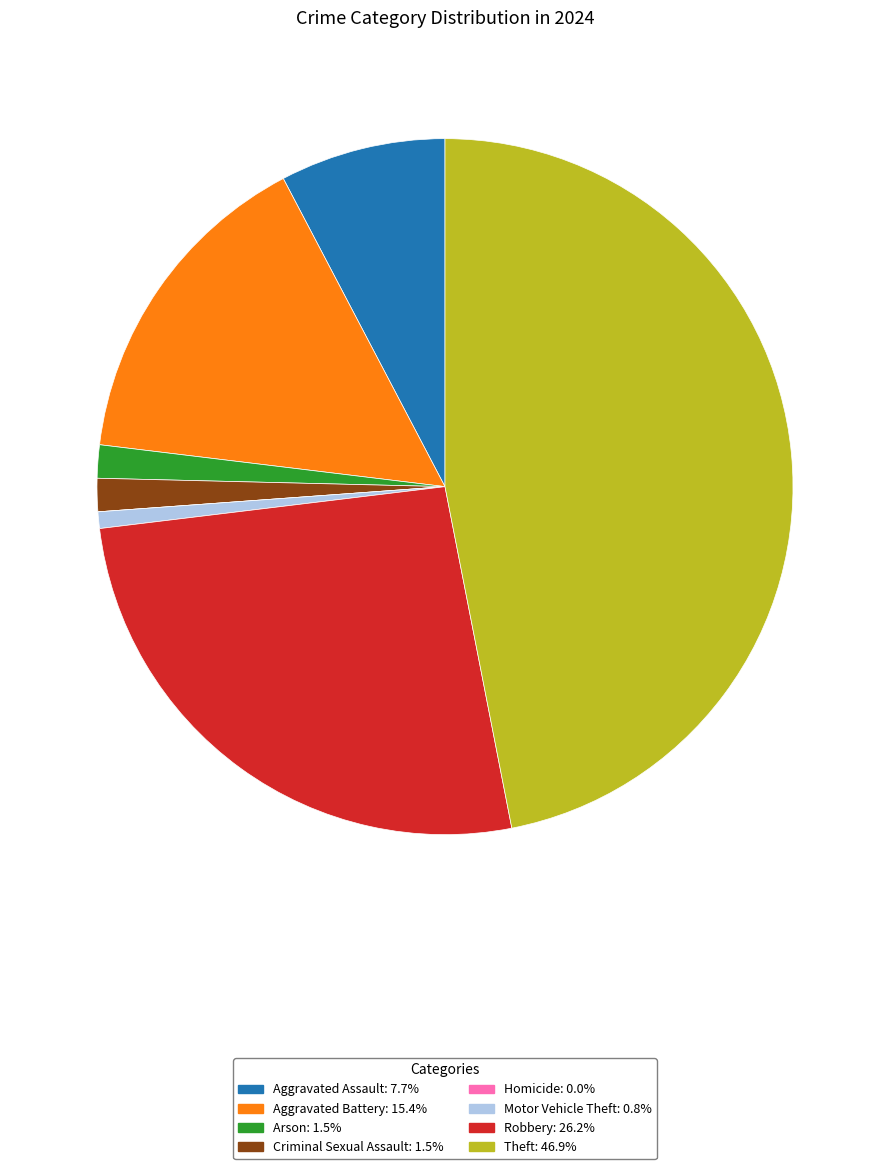

Which category has the biggest portion of the pie?

Theft